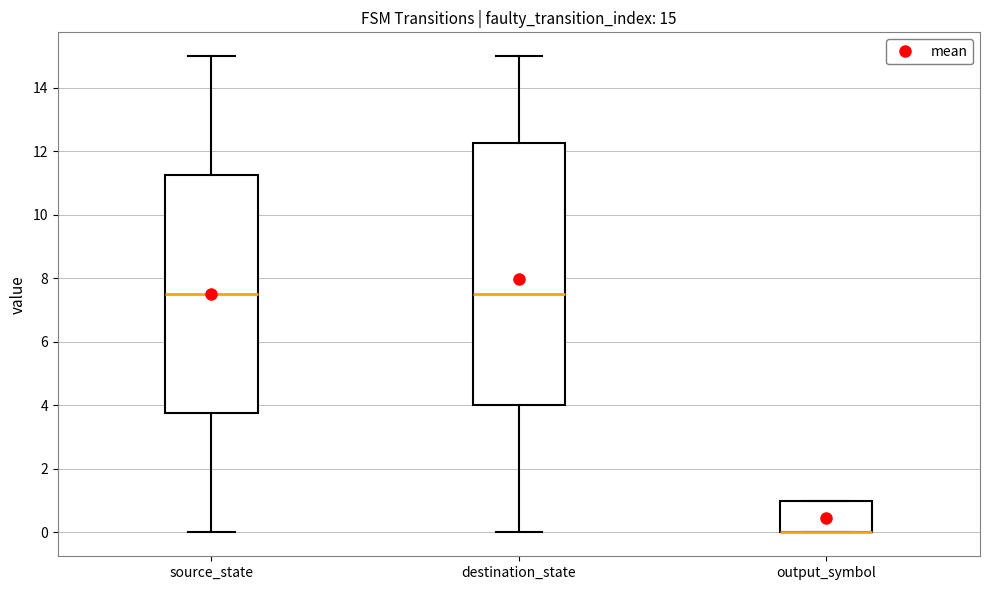

Which box is the tallest, from its lower edge to its upper edge?

destination_state